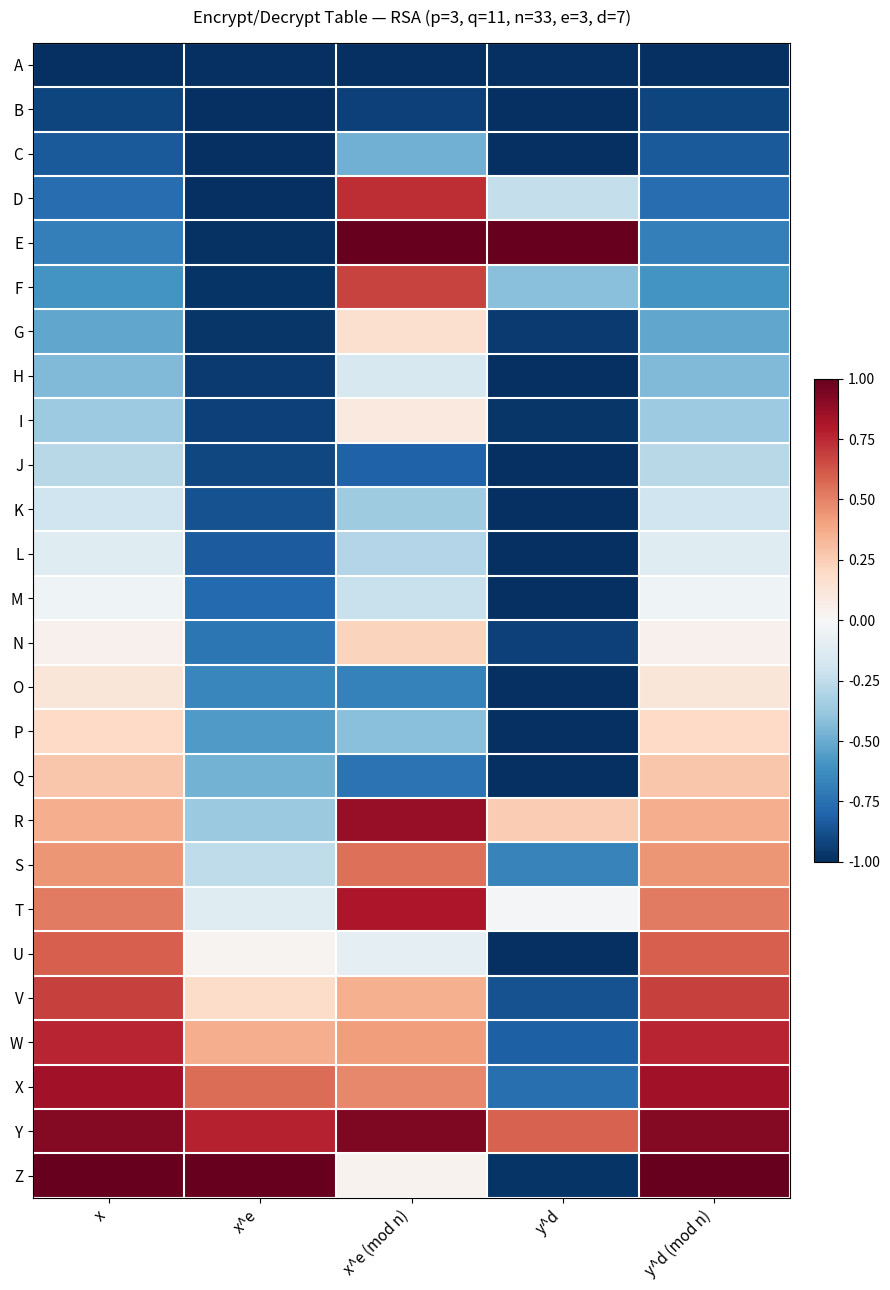

Reading right to left, what are all the values shown in this chart?

A: y^d (mod n)=-1.0	y^d=-1.0	x^e (mod n)=-1.0	x^e=-1.0	x=-1.0
B: y^d (mod n)=-0.9	y^d=-1.0	x^e (mod n)=-0.9	x^e=-1.0	x=-0.9
C: y^d (mod n)=-0.8	y^d=-1.0	x^e (mod n)=-0.5	x^e=-1.0	x=-0.8
D: y^d (mod n)=-0.8	y^d=-0.2	x^e (mod n)=0.7	x^e=-1.0	x=-0.8
E: y^d (mod n)=-0.7	y^d=1.0	x^e (mod n)=1.0	x^e=-1.0	x=-0.7
F: y^d (mod n)=-0.6	y^d=-0.4	x^e (mod n)=0.7	x^e=-1.0	x=-0.6
G: y^d (mod n)=-0.5	y^d=-1.0	x^e (mod n)=0.2	x^e=-1.0	x=-0.5
H: y^d (mod n)=-0.4	y^d=-1.0	x^e (mod n)=-0.2	x^e=-1.0	x=-0.4
I: y^d (mod n)=-0.4	y^d=-1.0	x^e (mod n)=0.1	x^e=-0.9	x=-0.4
J: y^d (mod n)=-0.3	y^d=-1.0	x^e (mod n)=-0.8	x^e=-0.9	x=-0.3
K: y^d (mod n)=-0.2	y^d=-1.0	x^e (mod n)=-0.4	x^e=-0.9	x=-0.2
L: y^d (mod n)=-0.1	y^d=-1.0	x^e (mod n)=-0.3	x^e=-0.8	x=-0.1
M: y^d (mod n)=-0.0	y^d=-1.0	x^e (mod n)=-0.2	x^e=-0.8	x=-0.0
N: y^d (mod n)=0.0	y^d=-0.9	x^e (mod n)=0.2	x^e=-0.7	x=0.0
O: y^d (mod n)=0.1	y^d=-1.0	x^e (mod n)=-0.7	x^e=-0.6	x=0.1
P: y^d (mod n)=0.2	y^d=-1.0	x^e (mod n)=-0.4	x^e=-0.6	x=0.2
Q: y^d (mod n)=0.3	y^d=-1.0	x^e (mod n)=-0.7	x^e=-0.5	x=0.3
R: y^d (mod n)=0.4	y^d=0.3	x^e (mod n)=0.9	x^e=-0.4	x=0.4
S: y^d (mod n)=0.4	y^d=-0.7	x^e (mod n)=0.5	x^e=-0.3	x=0.4
T: y^d (mod n)=0.5	y^d=-0.0	x^e (mod n)=0.8	x^e=-0.1	x=0.5
U: y^d (mod n)=0.6	y^d=-1.0	x^e (mod n)=-0.1	x^e=0.0	x=0.6
V: y^d (mod n)=0.7	y^d=-0.9	x^e (mod n)=0.4	x^e=0.2	x=0.7
W: y^d (mod n)=0.8	y^d=-0.8	x^e (mod n)=0.4	x^e=0.4	x=0.8
X: y^d (mod n)=0.8	y^d=-0.8	x^e (mod n)=0.5	x^e=0.6	x=0.8
Y: y^d (mod n)=0.9	y^d=0.6	x^e (mod n)=0.9	x^e=0.8	x=0.9
Z: y^d (mod n)=1.0	y^d=-1.0	x^e (mod n)=0.0	x^e=1.0	x=1.0